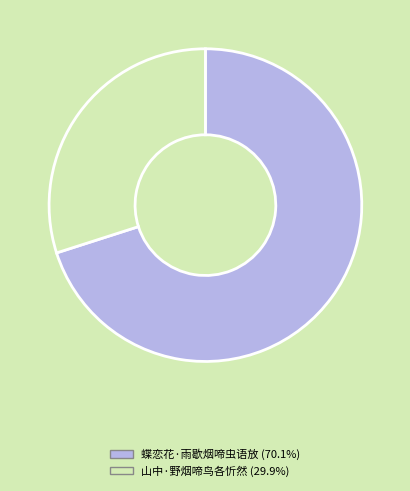

True or false: 山中·野烟啼鸟各忻然 accounts for 23% of the total.

False